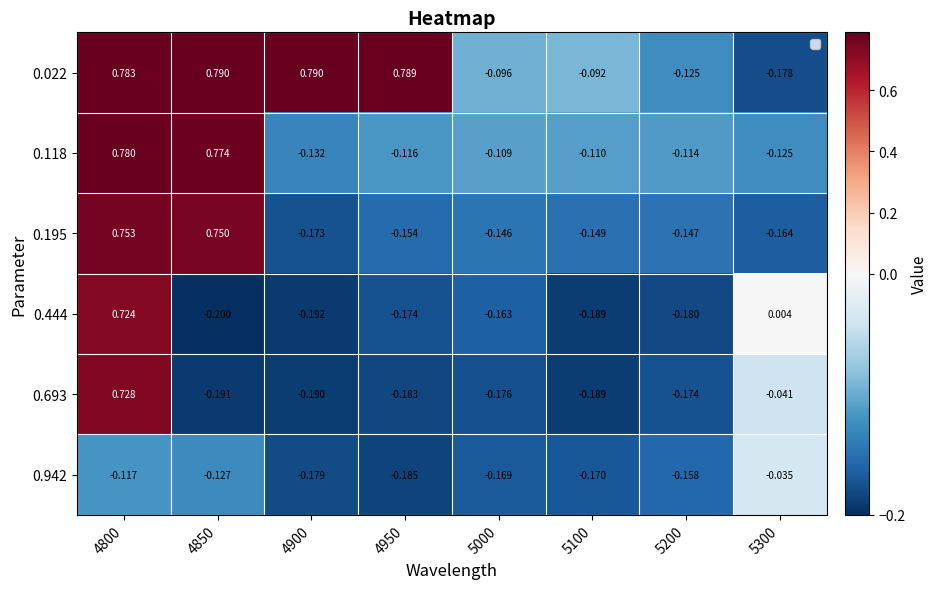

Is the value of 0.444 at 4800 greater than the value of 0.118 at 4850?

No